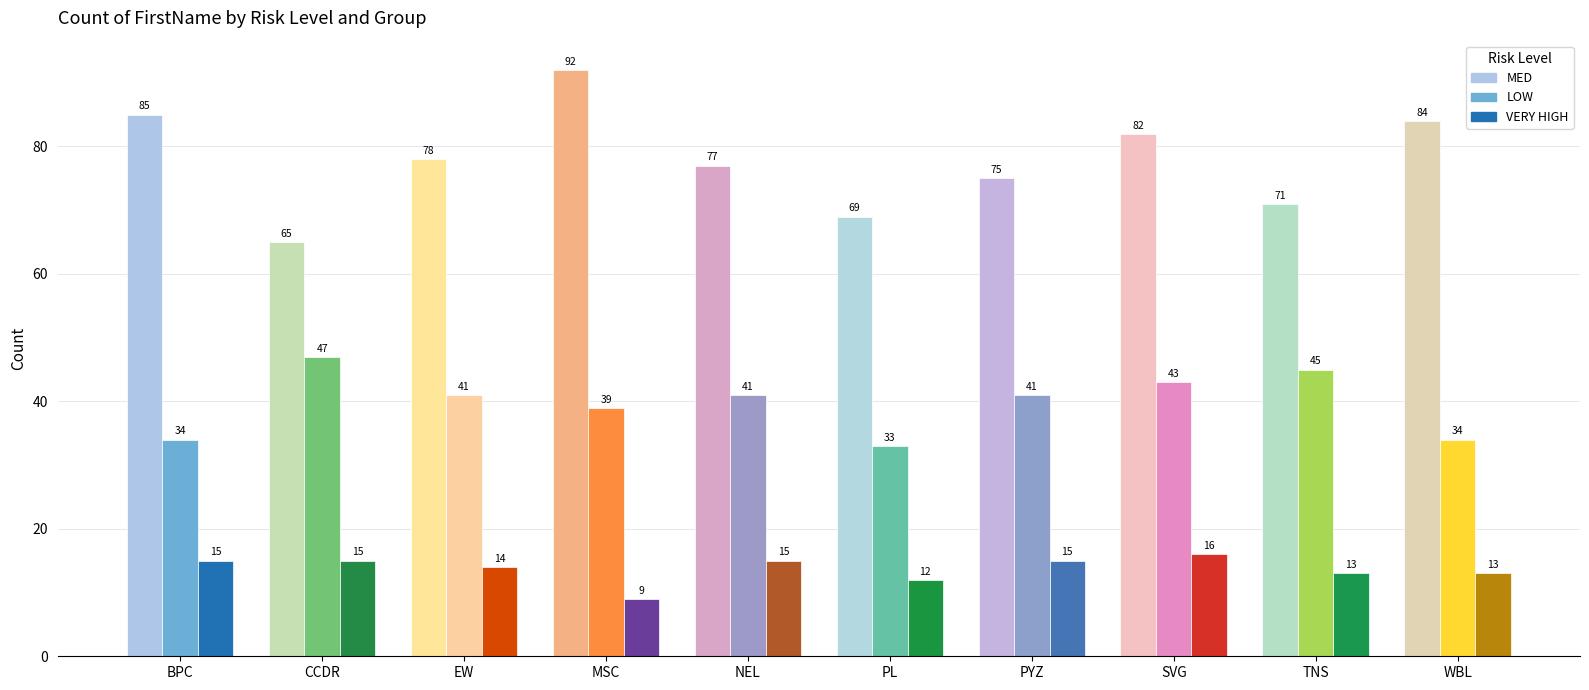

At which label is MED closest to 78?

EW